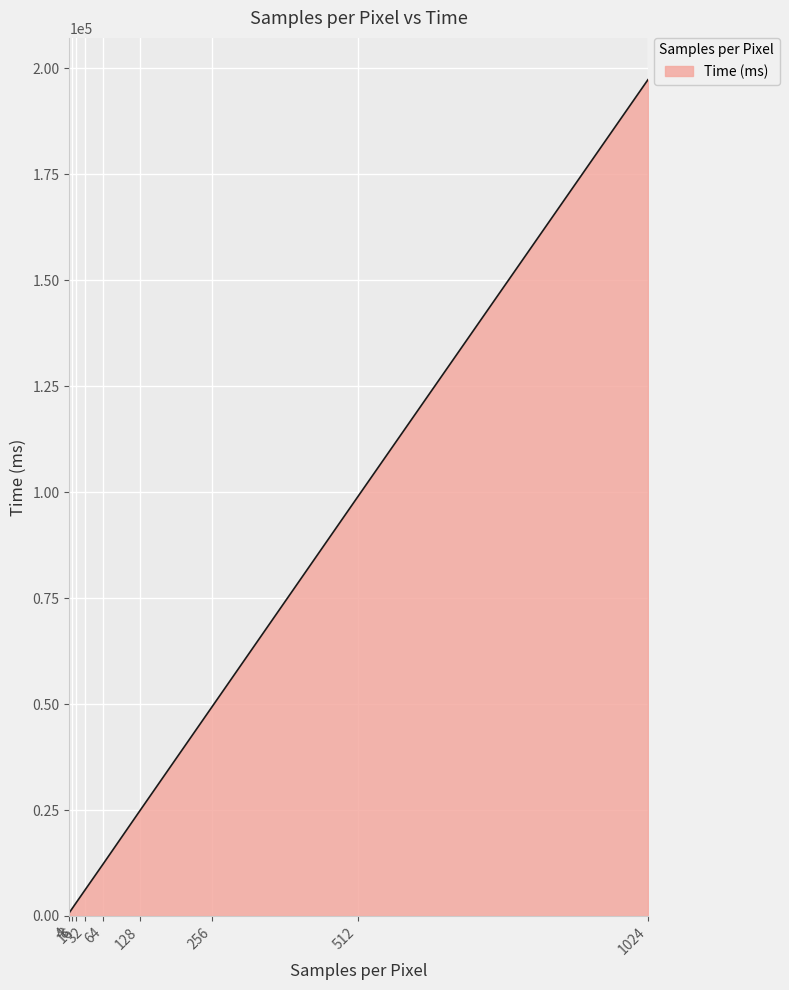

At which label is the value closest to 99064?

512